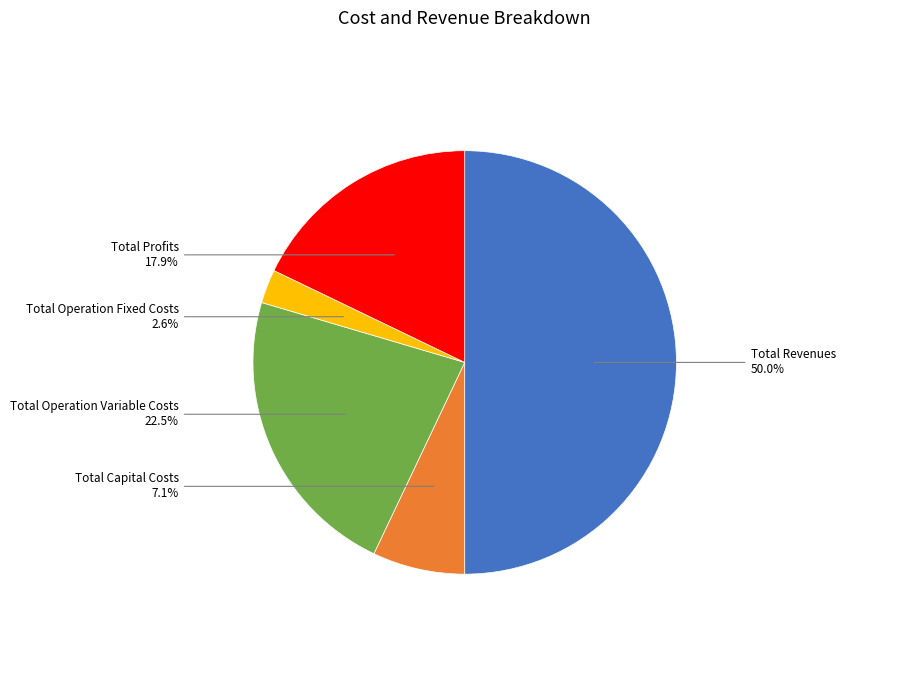

Which slice is the smallest?

Total Operation Fixed Costs